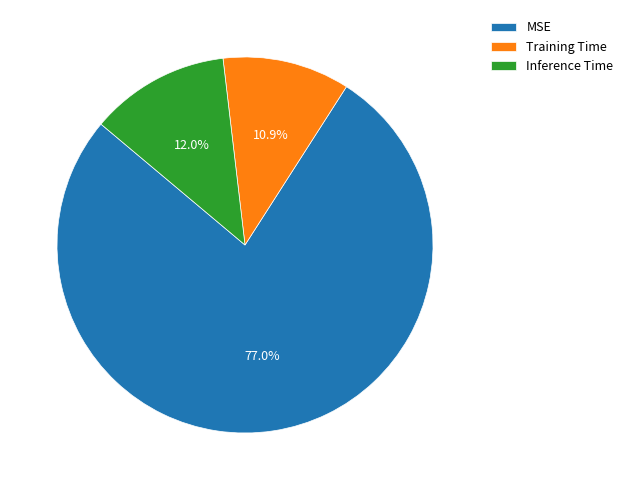

What is the largest slice in the pie chart?

MSE